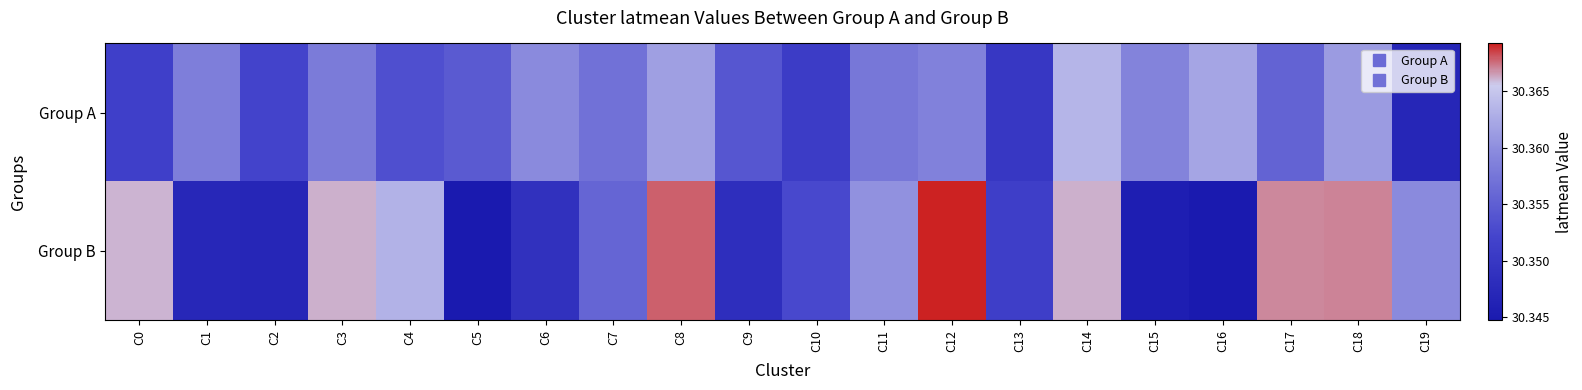

Reading left to right, list all the values displayed in this chart.

Group A: C0=30.4	C1=30.4	C2=30.4	C3=30.4	C4=30.4	C5=30.4	C6=30.4	C7=30.4	C8=30.4	C9=30.4	C10=30.4	C11=30.4	C12=30.4	C13=30.3	C14=30.4	C15=30.4	C16=30.4	C17=30.4	C18=30.4	C19=30.3
Group B: C0=30.4	C1=30.3	C2=30.3	C3=30.4	C4=30.4	C5=30.3	C6=30.3	C7=30.4	C8=30.4	C9=30.3	C10=30.4	C11=30.4	C12=30.4	C13=30.4	C14=30.4	C15=30.3	C16=30.3	C17=30.4	C18=30.4	C19=30.4